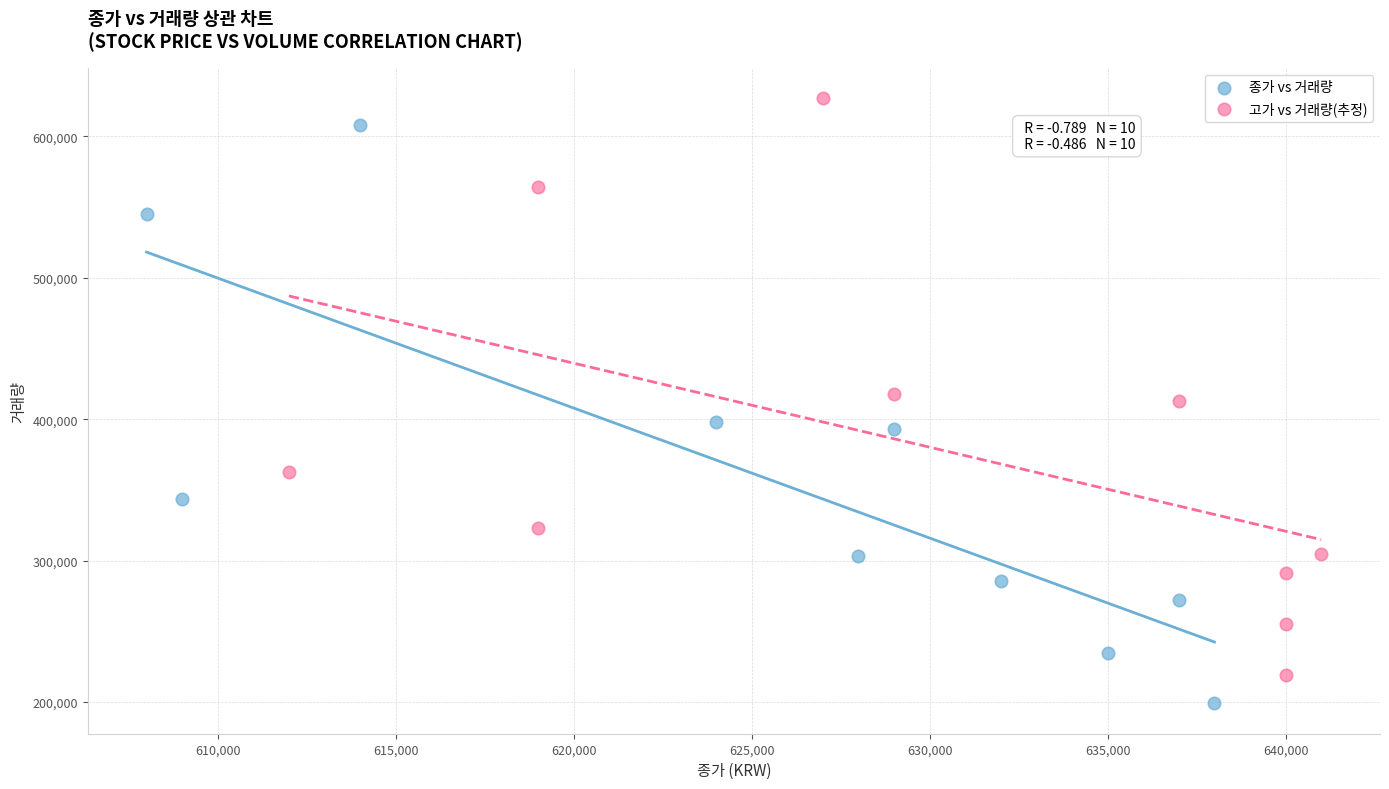

Which series reaches the minimum Y coordinate?

종가 vs 거래량